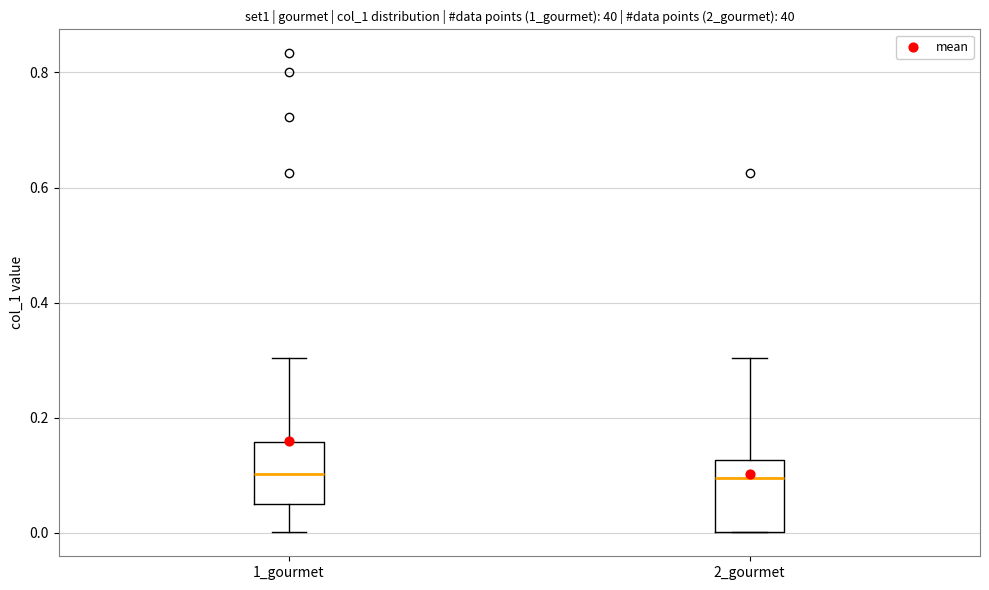

Reading left to right, transcribe this box plot: for each box, give where its median line is, the range the box spans, and where its two whiskers end, as read against the y-axis. The values are not printed on the chart, so give them approximately, as read against the axis.

1_gourmet: median 0.10, box 0.06 to 0.16, whiskers 0.00 to 0.30
2_gourmet: median 0.10, box 0.00 to 0.12, whiskers 0.00 to 0.30